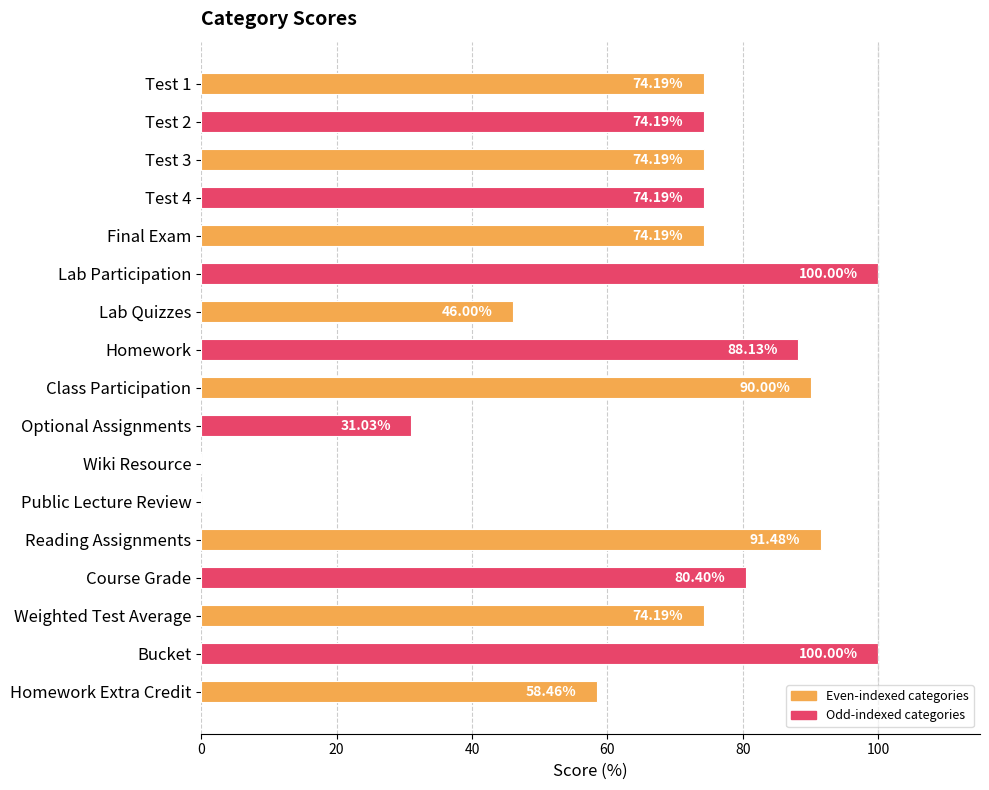

What is the change in value from Test 4 to Public Lecture Review?

-74.2